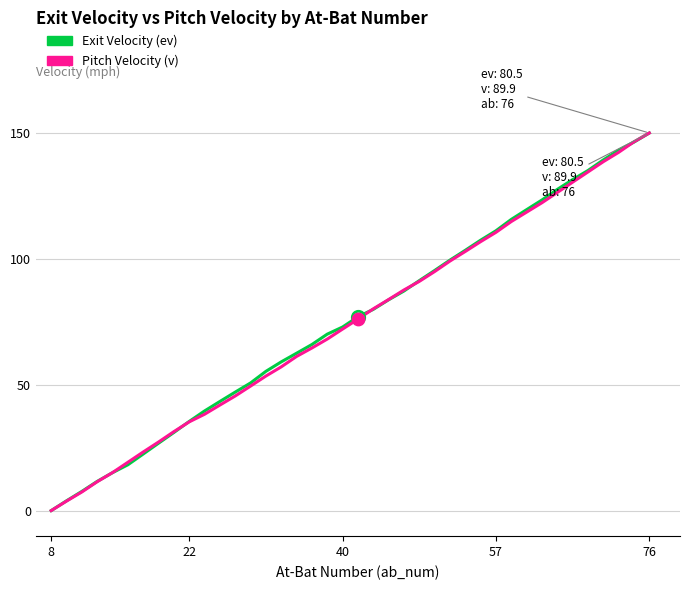

At how many categories does at least one series exceed 97?

14